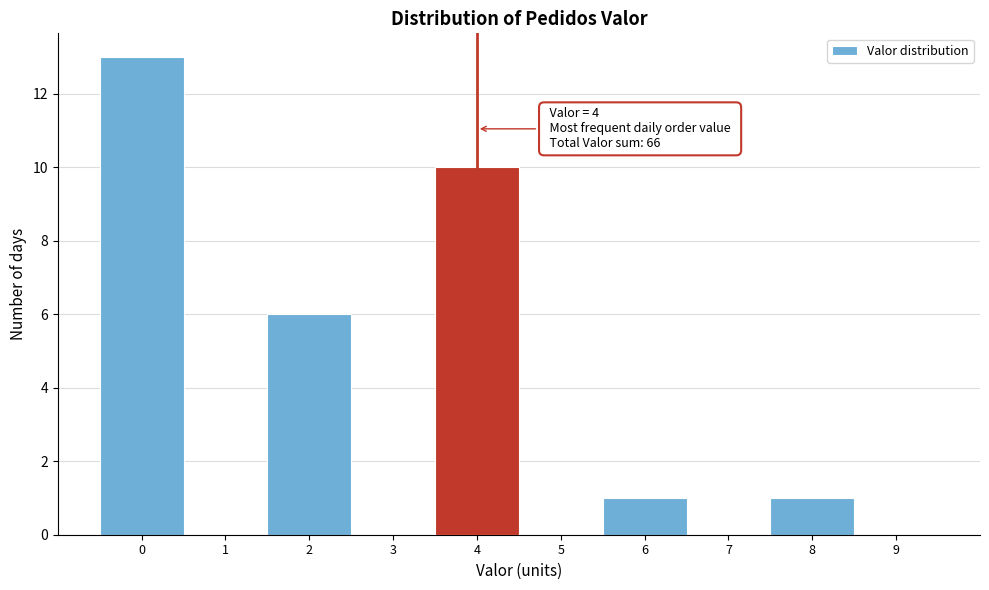

Which range on the x-axis has the tallest bar?

-0.5 to 0.5